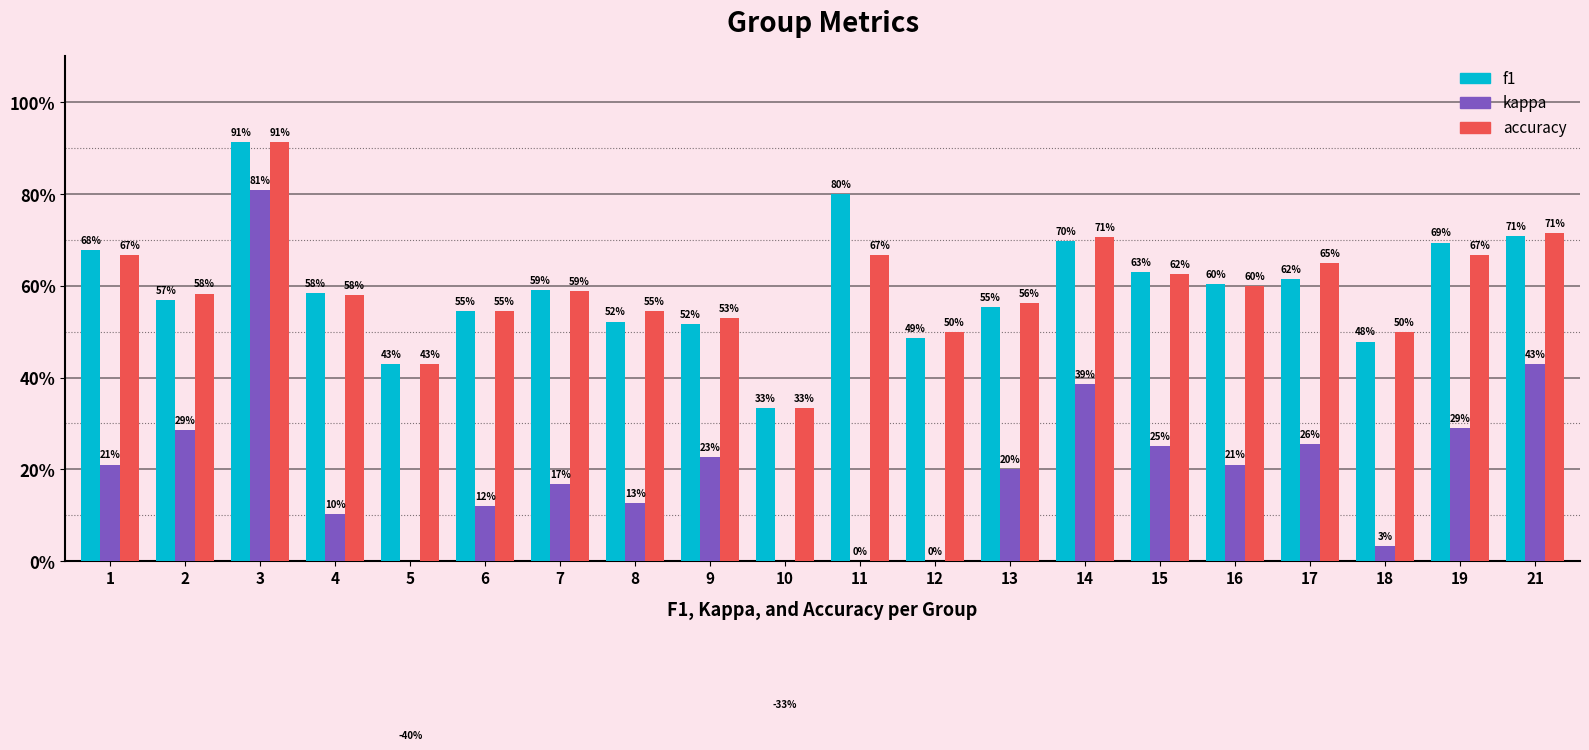

Reading left to right, what are all the values shown in this chart?

f1: 0.7	0.6	0.9	0.6	0.4	0.5	0.6	0.5	0.5	0.3	0.8	0.5	0.6	0.7	0.6	0.6	0.6	0.5	0.7	0.7
kappa: 0.2	0.3	0.8	0.1	-0.4	0.1	0.2	0.1	0.2	-0.3	0.0	0.0	0.2	0.4	0.2	0.2	0.3	0.0	0.3	0.4
accuracy: 0.7	0.6	0.9	0.6	0.4	0.5	0.6	0.5	0.5	0.3	0.7	0.5	0.6	0.7	0.6	0.6	0.7	0.5	0.7	0.7